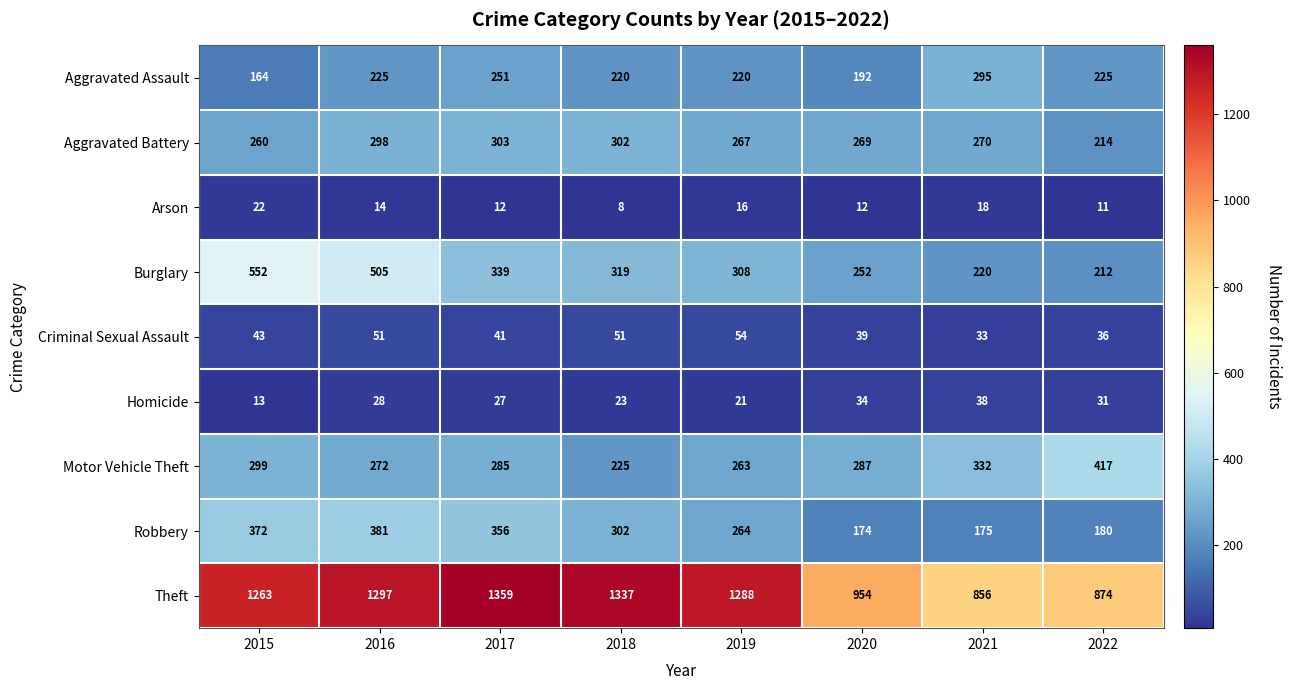

Which category has the highest value across all series?

2017